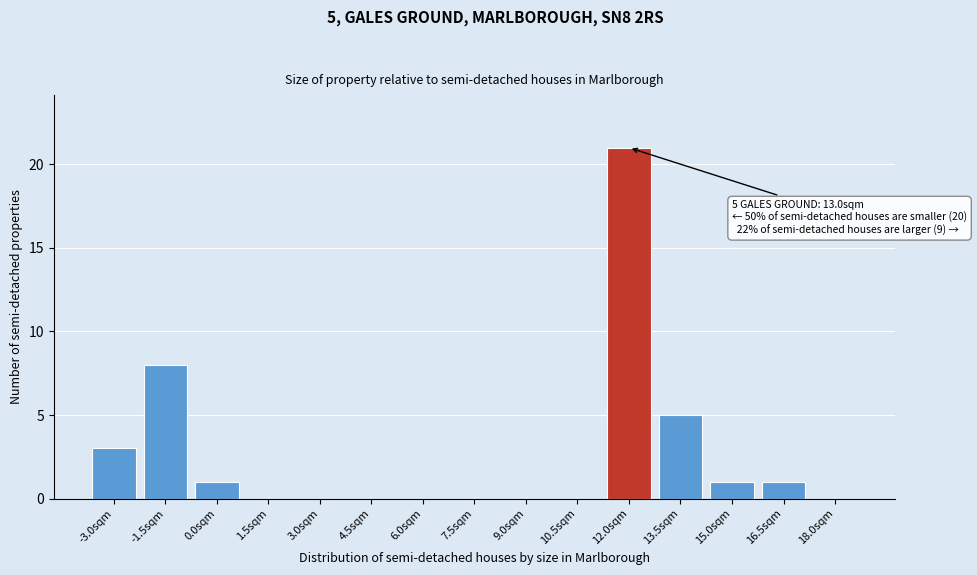

Reading left to right, transcribe all the data shown in this chart.

-3.0sqm=3	-1.5sqm=8	0.0sqm=1	1.5sqm=0	3.0sqm=0	4.5sqm=0	6.0sqm=0	7.5sqm=0	9.0sqm=0	10.5sqm=0	12.0sqm=21	13.5sqm=5	15.0sqm=1	16.5sqm=1	18.0sqm=0